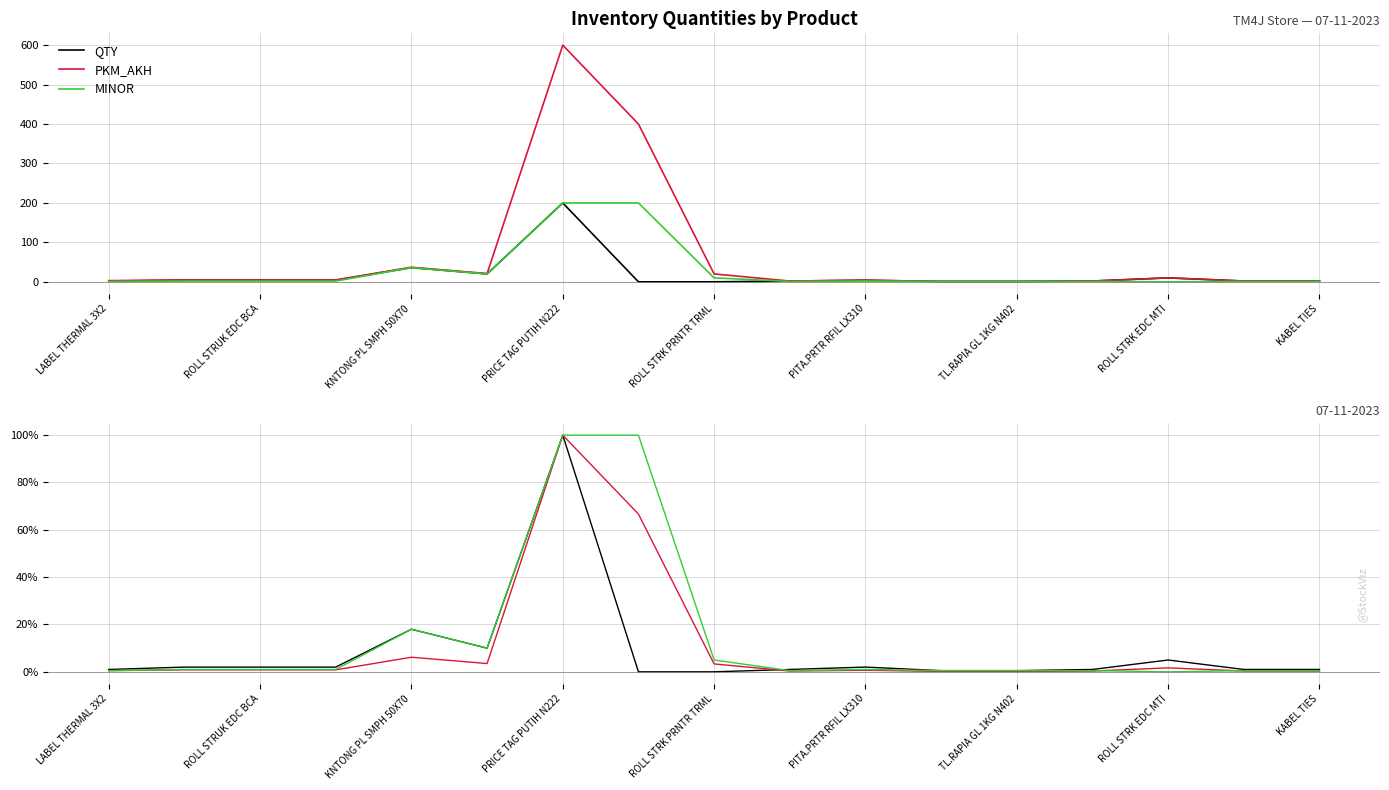

True or false: MINOR has more than 1 interior local peaks.

True